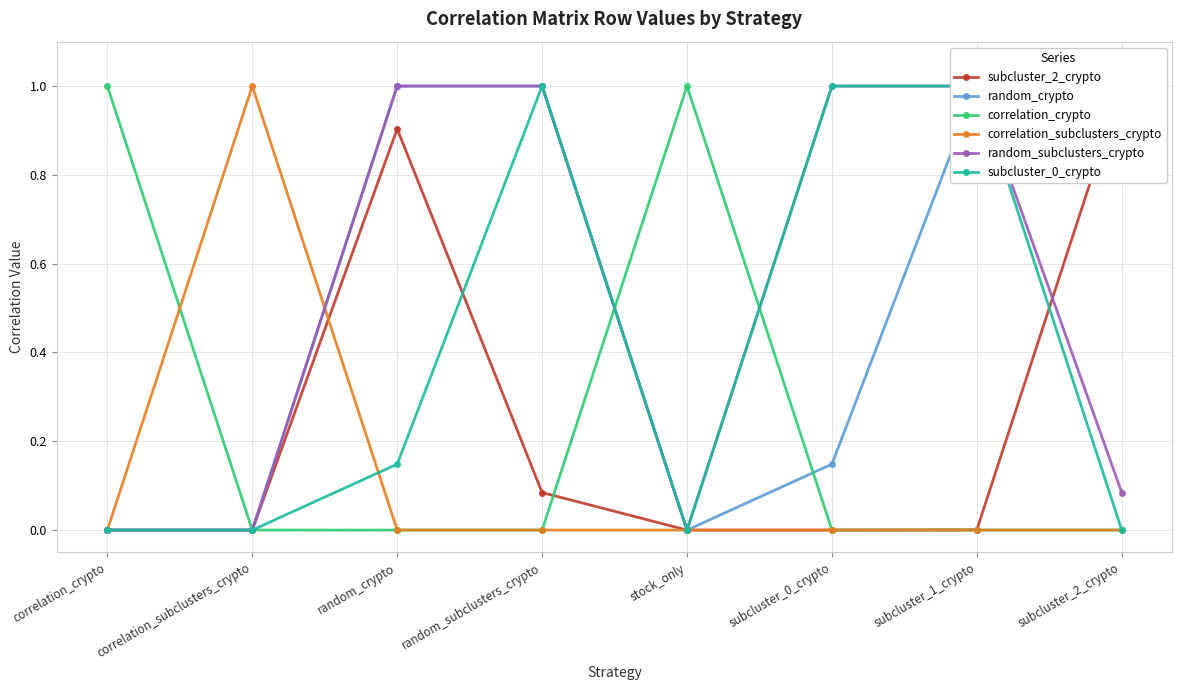

What is the average value of the subcluster_0_crypto series?

0.4